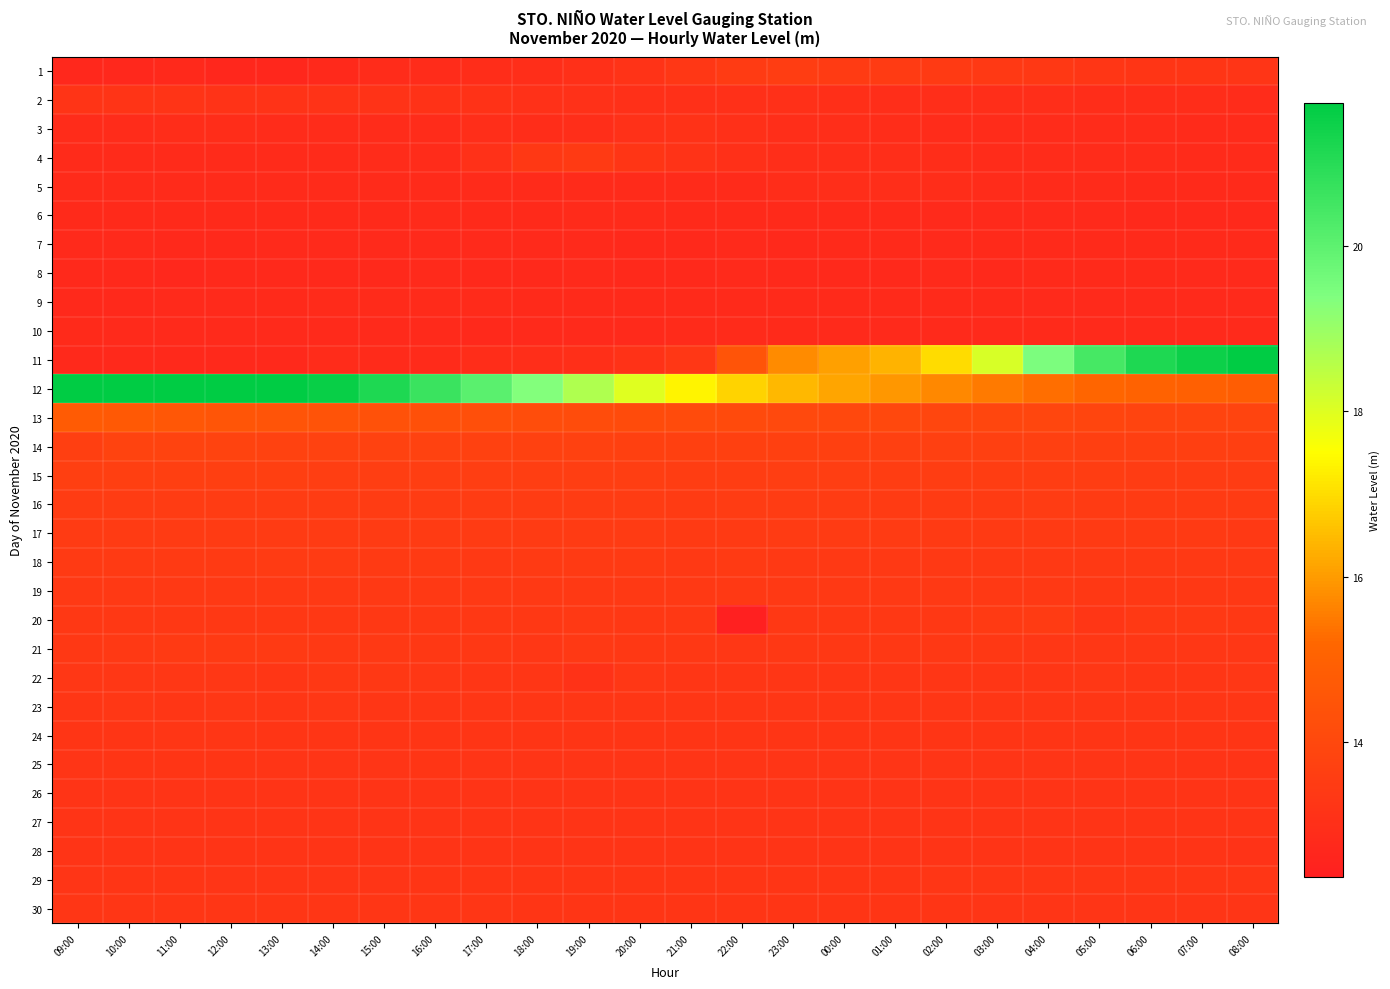

At how many categories does at least one series exceed 13?

24